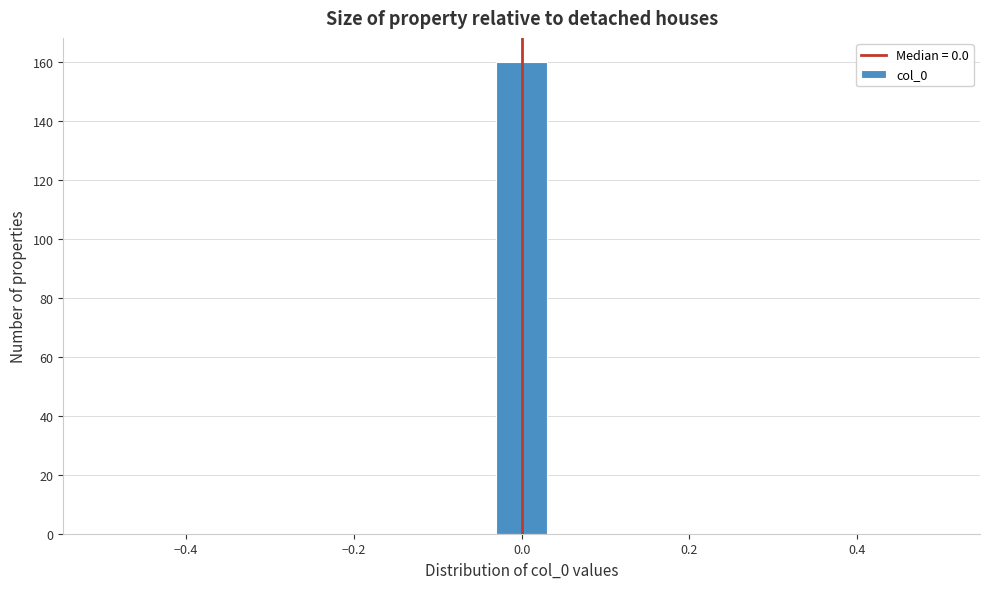

Around what value on the x-axis is the tallest bar? Give the approximate position of its centre, as read against the axis.

0.00